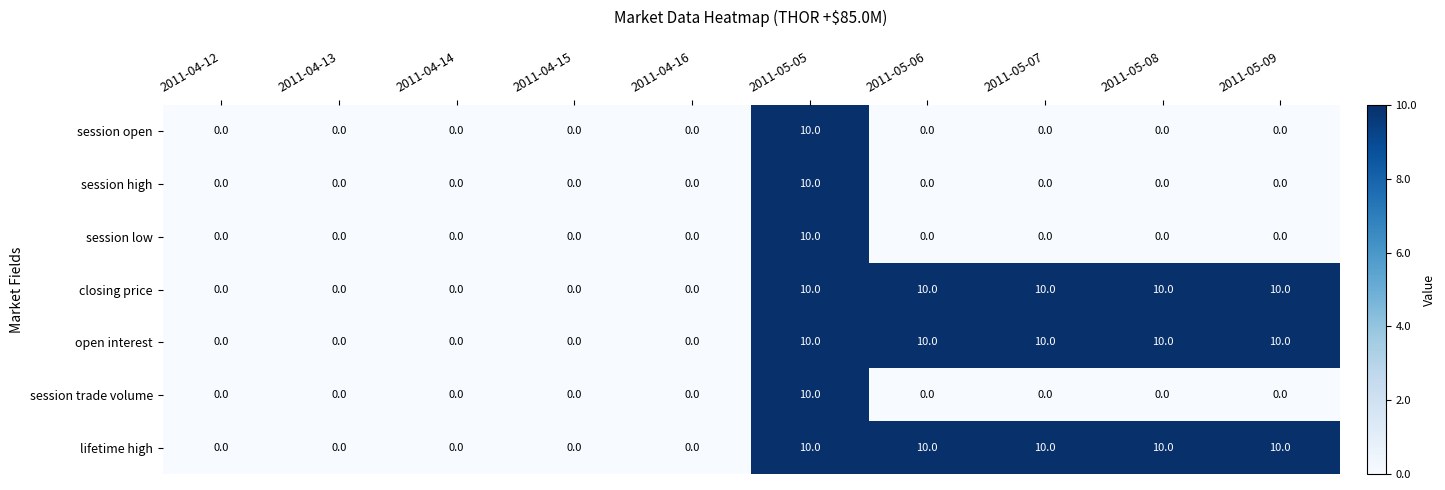

At how many categories does at least one series exceed 9?

5